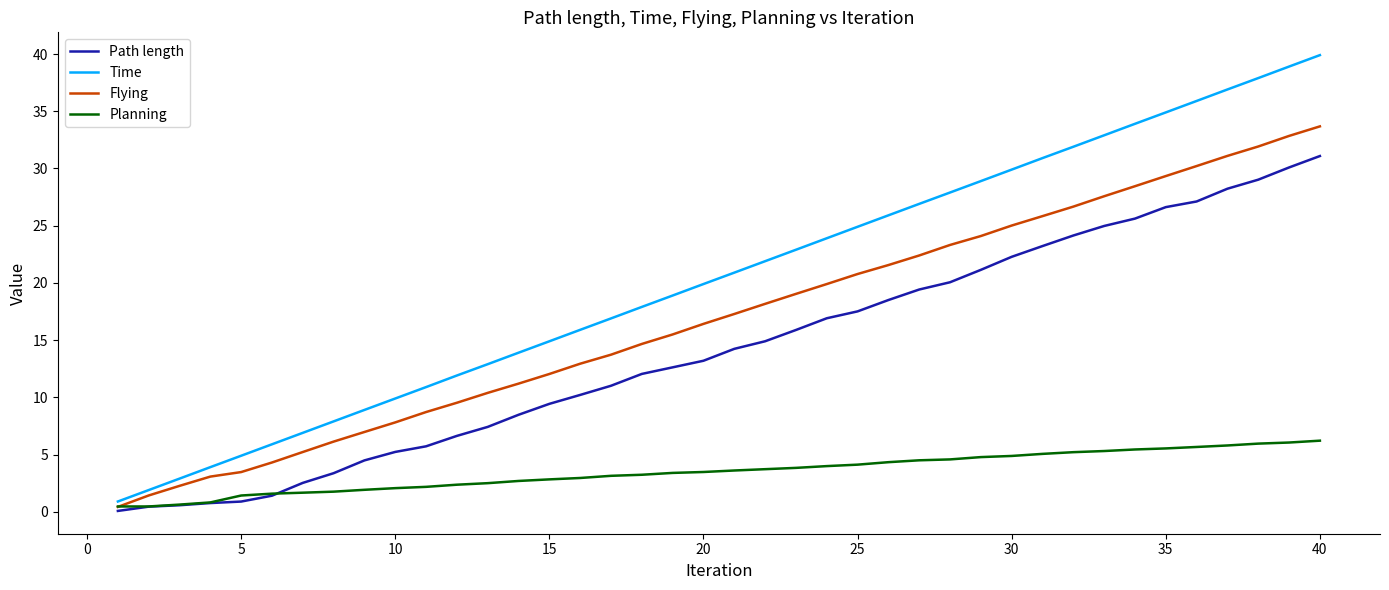

Is this an area chart (filled region under the line)?

No